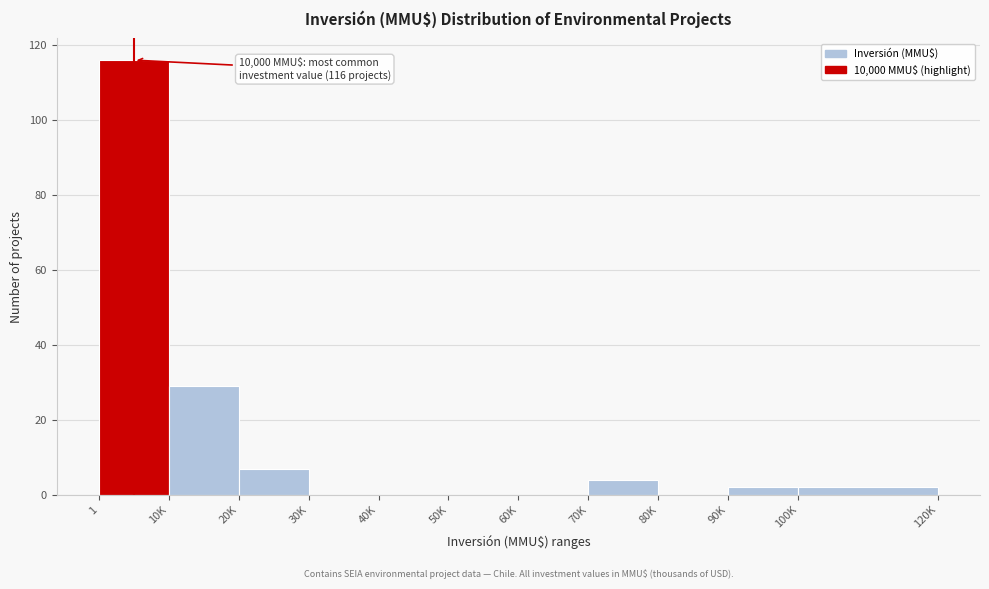

Reading left to right, transcribe all the data shown in this chart.

1=116	10K=29	20K=7	30K=0	40K=0	50K=0	60K=0	70K=4	80K=0	90K=2	100K=2